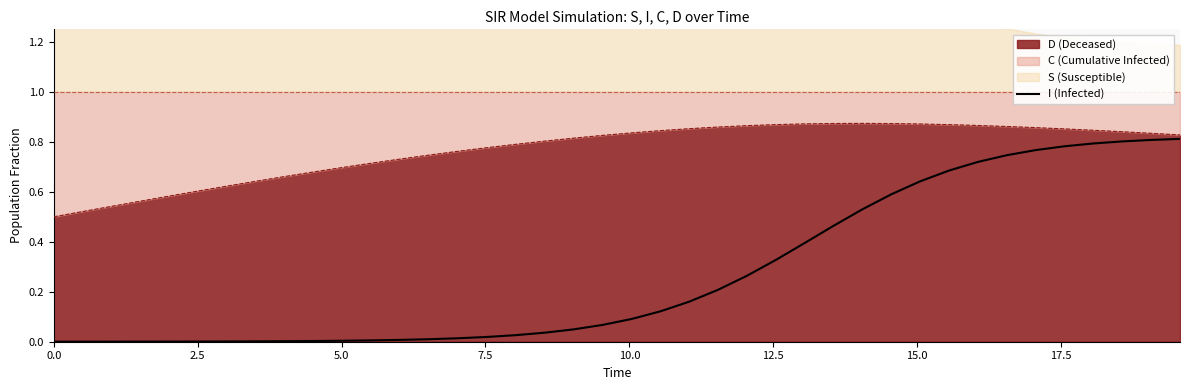

Reading right to left, transcribe all the data shown in this chart.

0.8	0.8	0.8	0.8	0.8	0.8	0.7	0.7	0.7	0.6	0.6	0.5	0.5	0.4	0.3	0.3	0.2	0.2	0.1	0.1	0.1	0.0	0.0	0.0	0.0	0.0	0.0	0.0	0.0	0.0	0.0	0.0	0.0	0.0	0.0	0.0	0.0	0.0	0.0	0.0